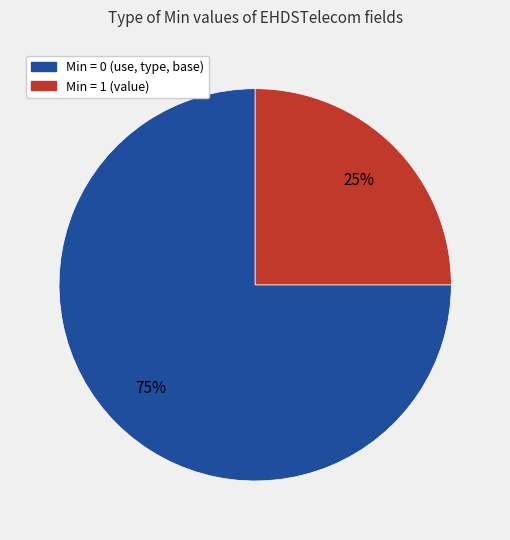

How many slices are in this pie chart?

2